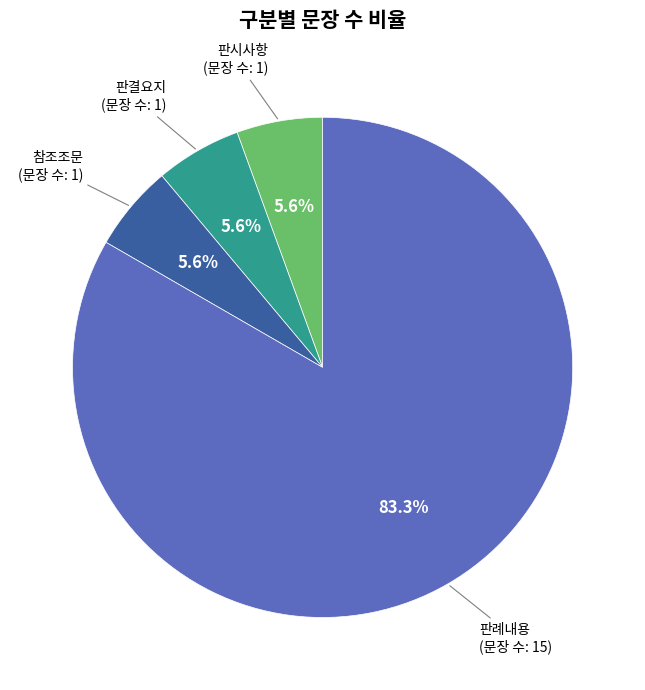

Is there a majority slice in this chart?

Yes